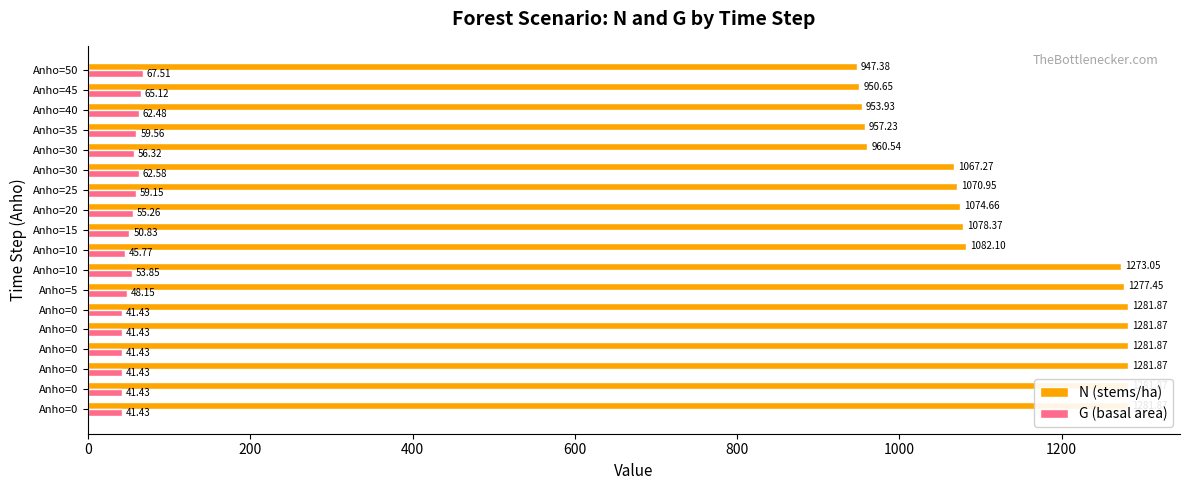

Rank the series by their maximum value, from lowest to highest.

G (basal area), N (stems/ha)